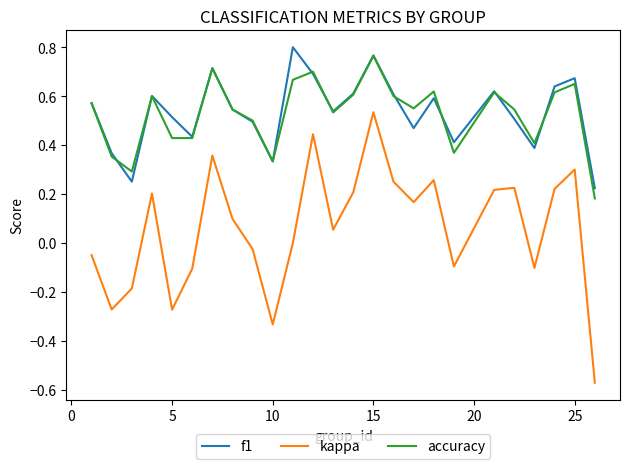

True or false: accuracy and kappa cross at least once.

False